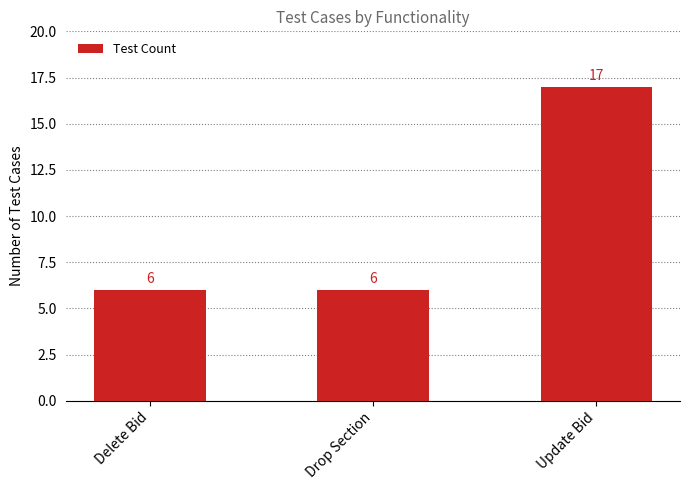

Which category has the highest value across all series?

Update Bid